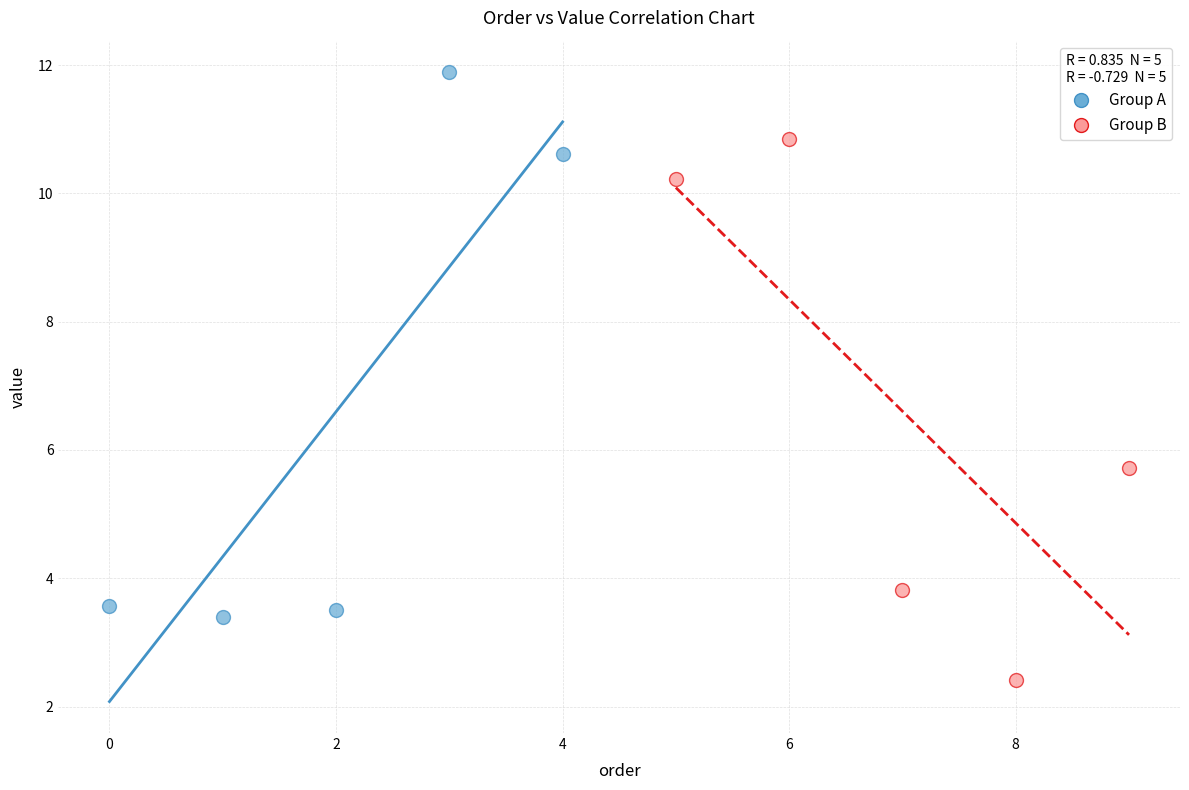

Which series contains the lowest Y value?

Group B